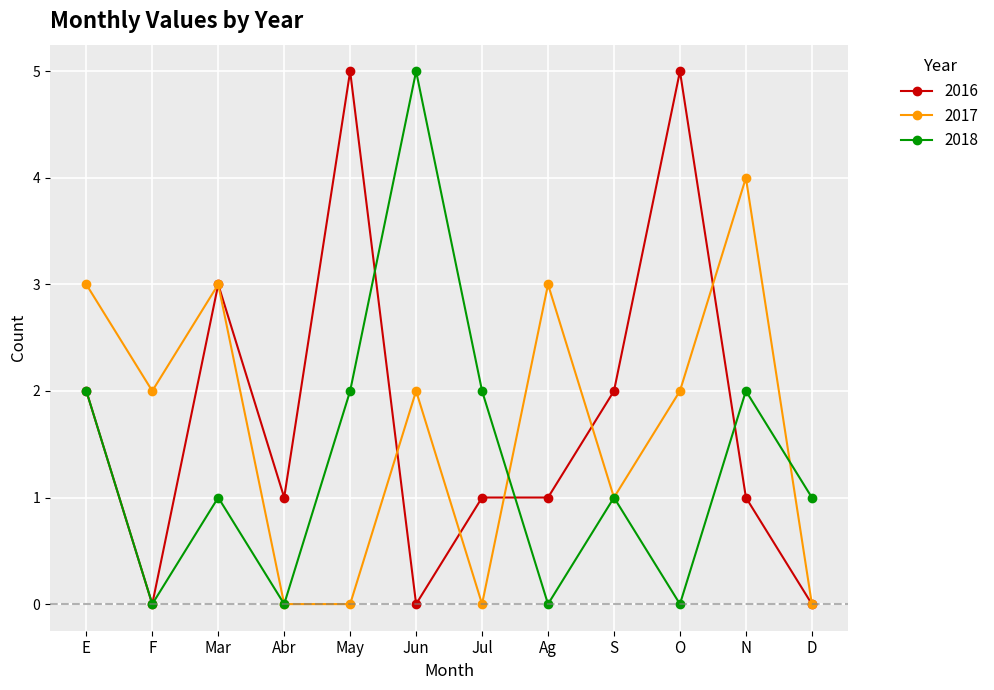

The value of 2016 at Jun is 0. True or false?

True